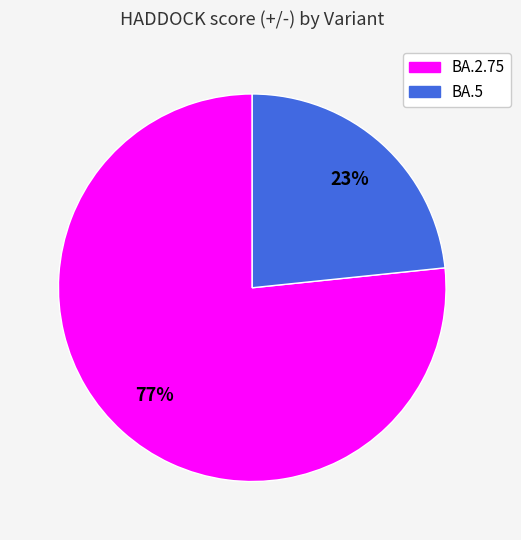

Count the number of slices in the pie.

2